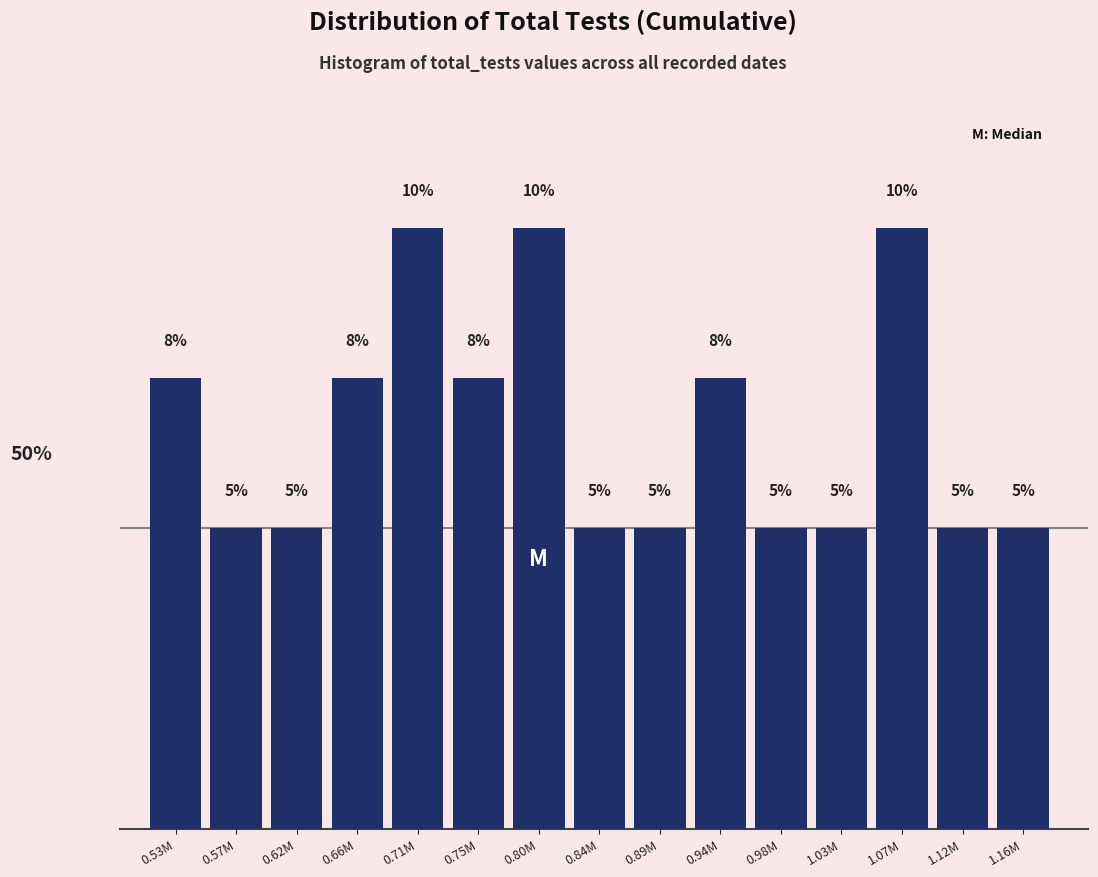

What is the label of the 8th bar from the right?

0.84M